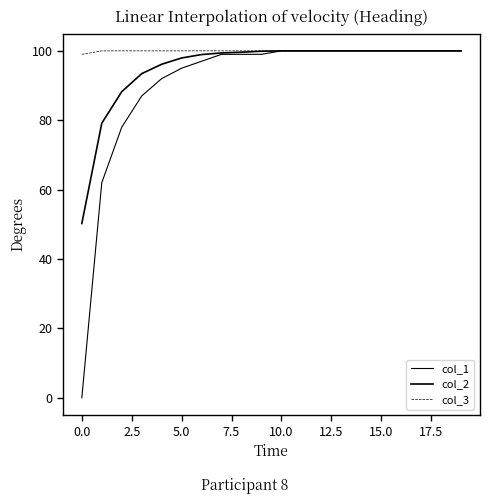

Does the chart have visible grid lines?

No